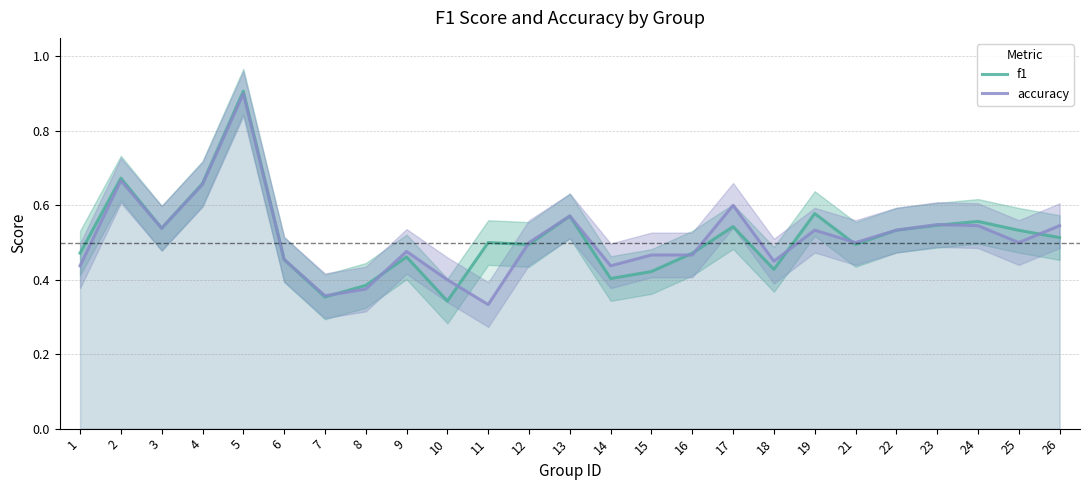

Which has a higher value, 8 or 18?

18